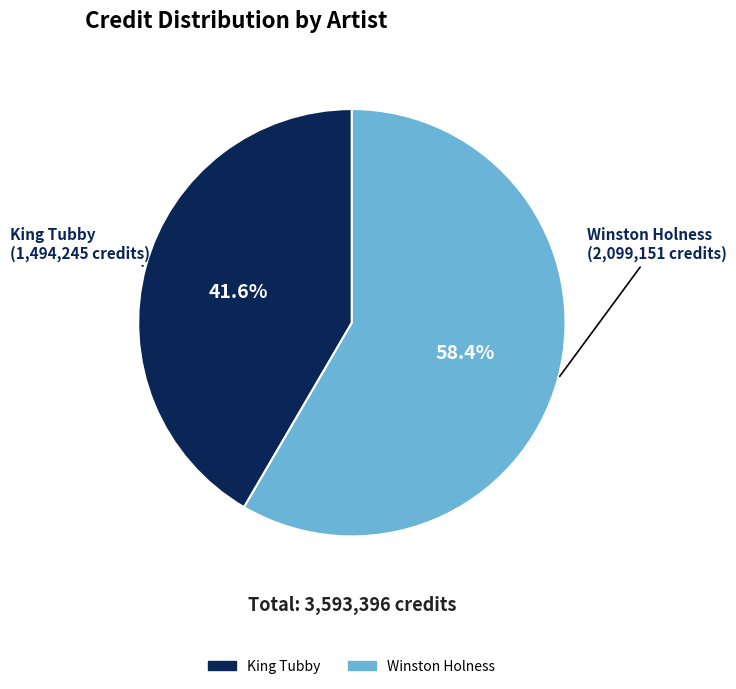

To the nearest percent, what is the average slice percentage?

50%